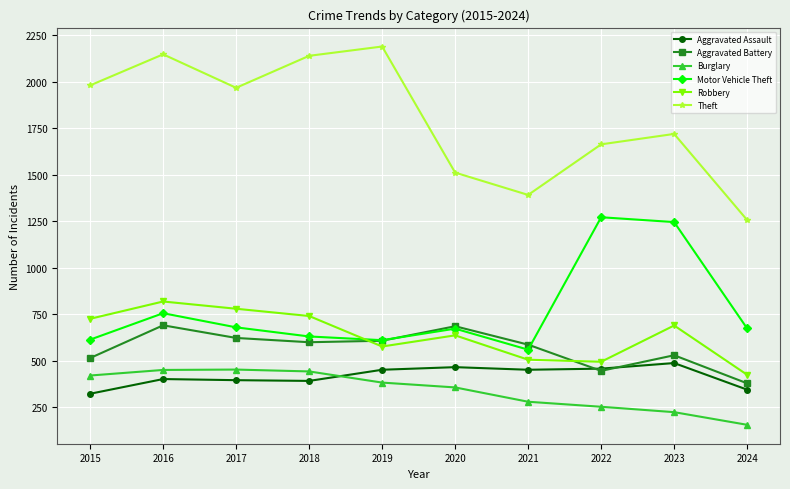

What is the maximum value shown in the chart?

2190